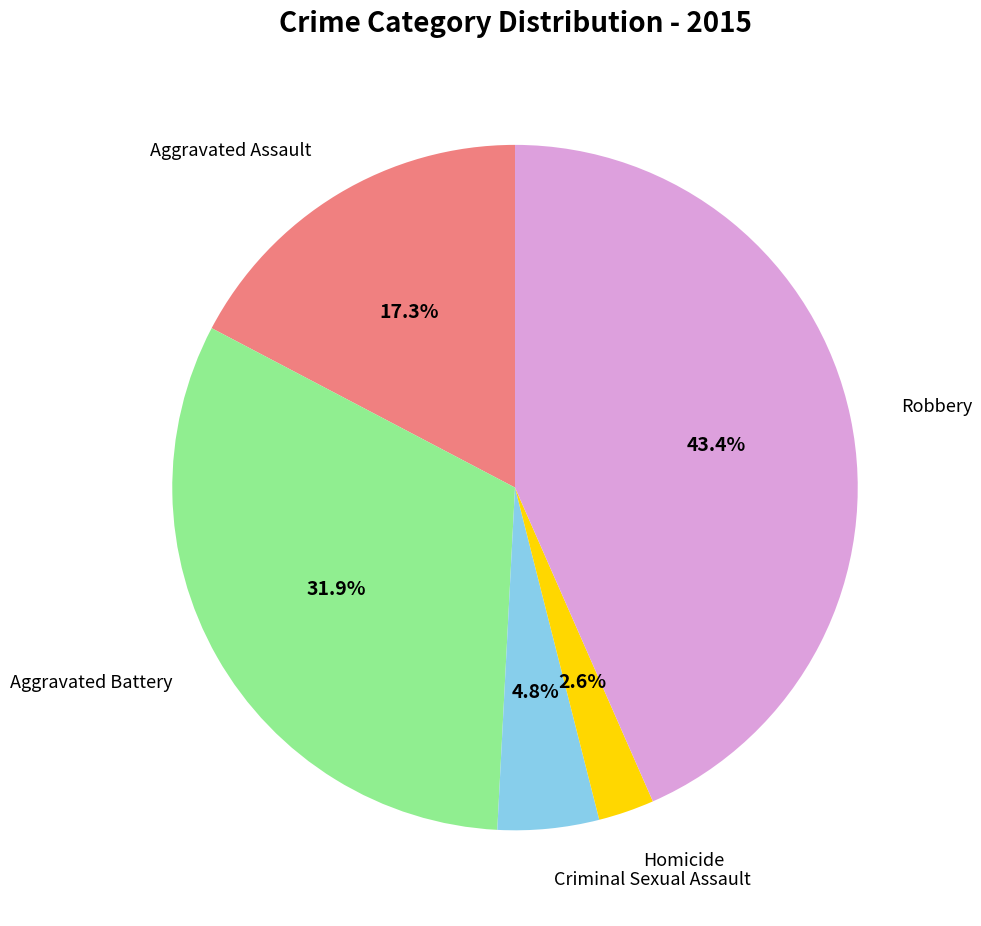

Is there a majority slice in this chart?

No